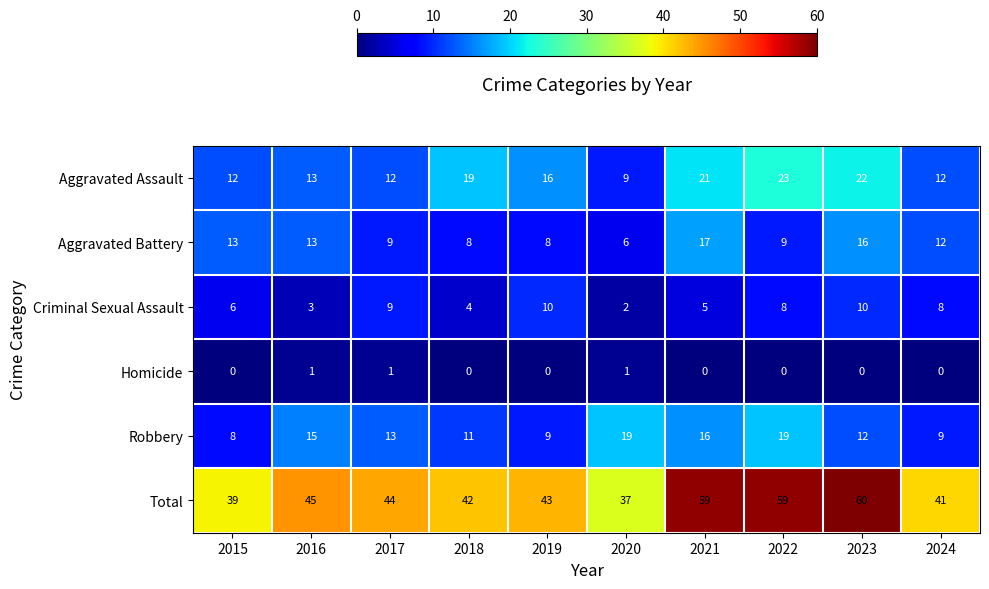

What is the maximum value shown in the chart?

60